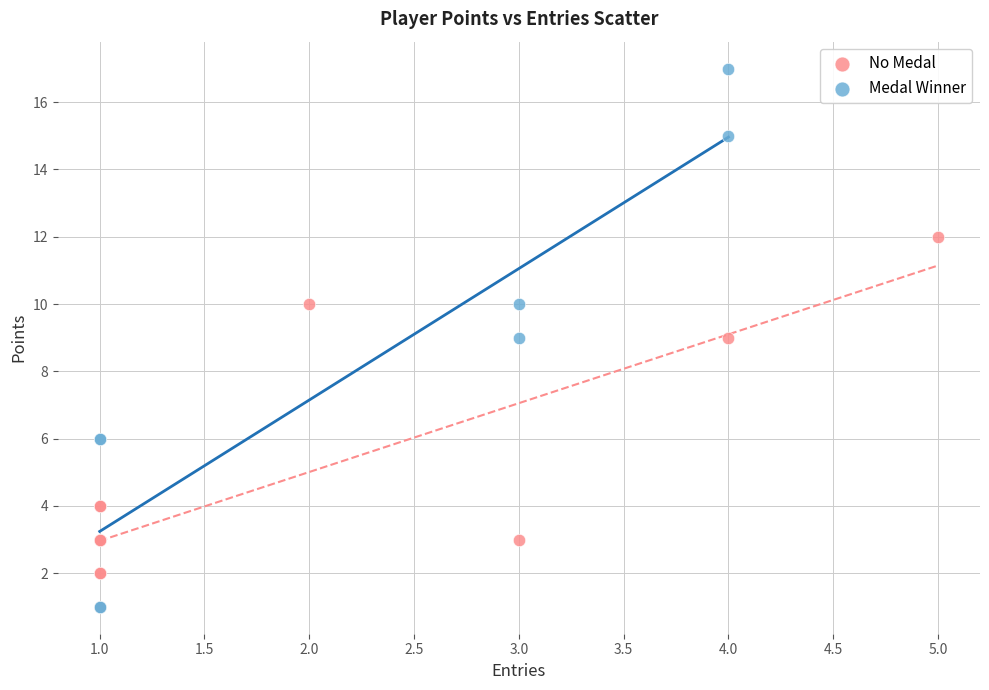

Which series contains the highest Y value?

Medal Winner